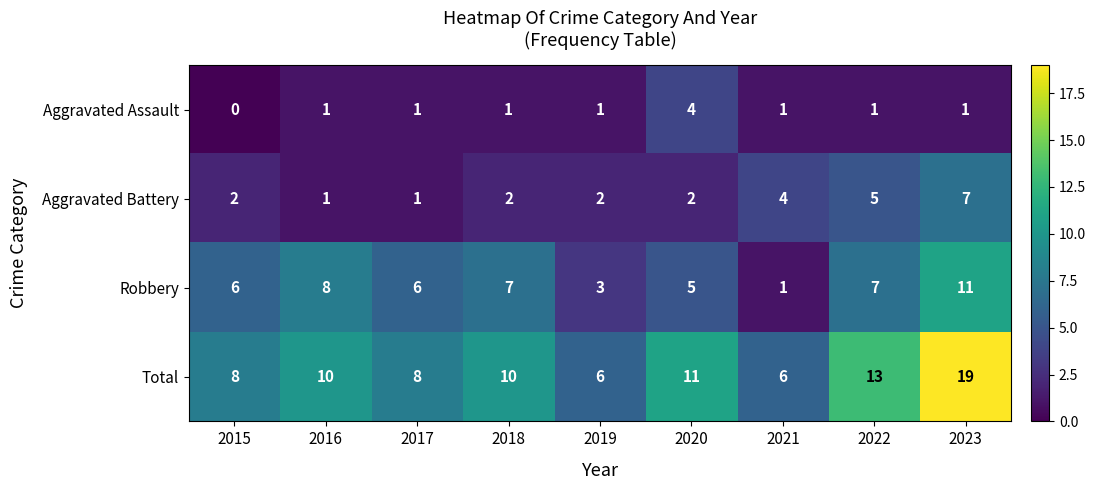

What is the total value across all series at 2015?

16